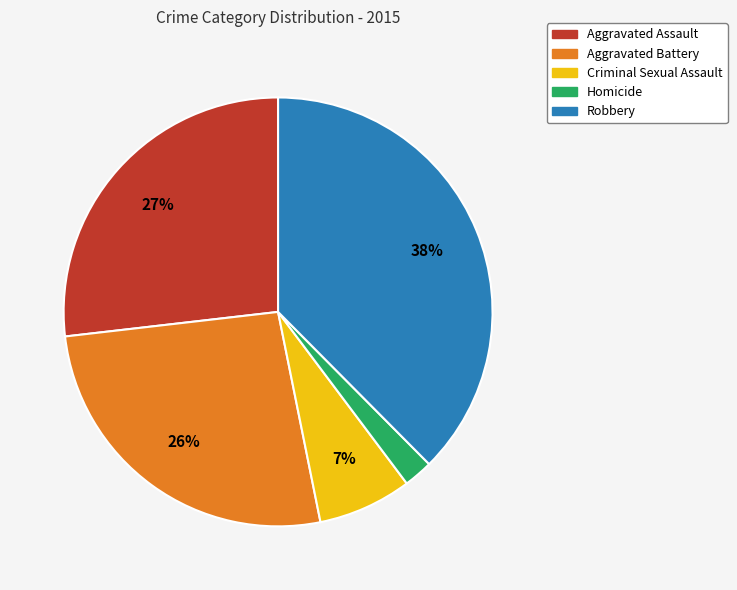

Is the sum of Homicide and Criminal Sexual Assault greater than half?

No